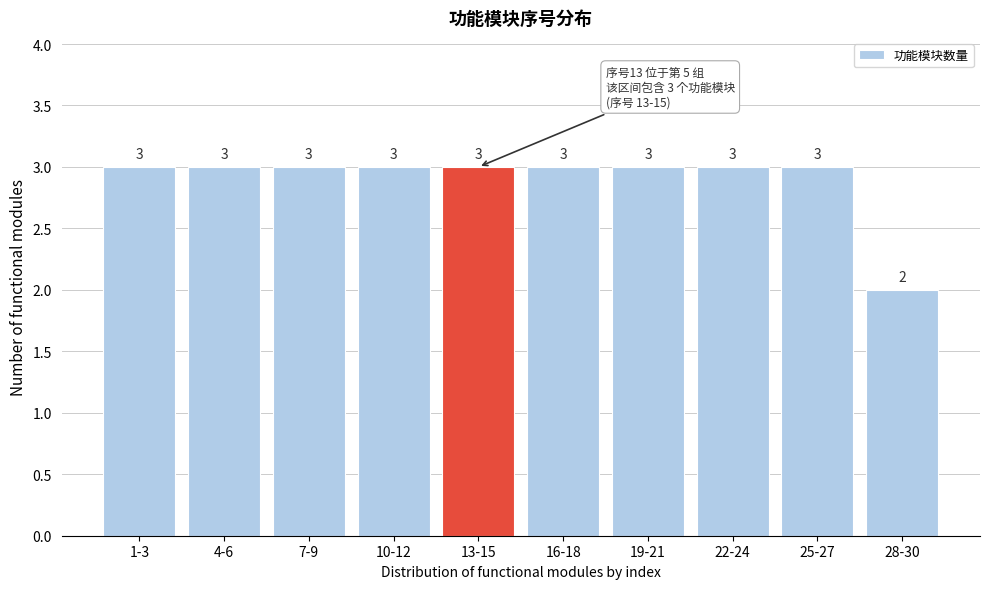

Reading left to right, extract all data points from this chart.

1-3=3	4-6=3	7-9=3	10-12=3	13-15=3	16-18=3	19-21=3	22-24=3	25-27=3	28-30=2